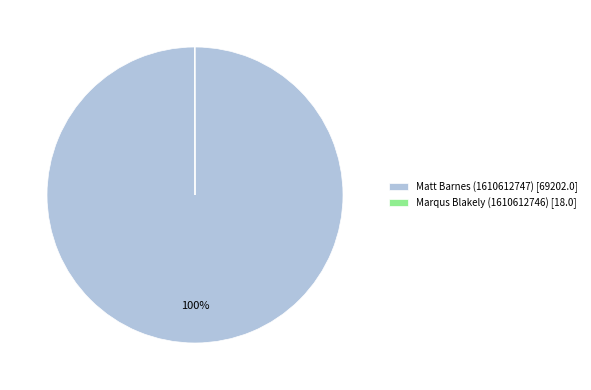

To the nearest percent, what is the difference between the largest and smallest slice percentages?

100%